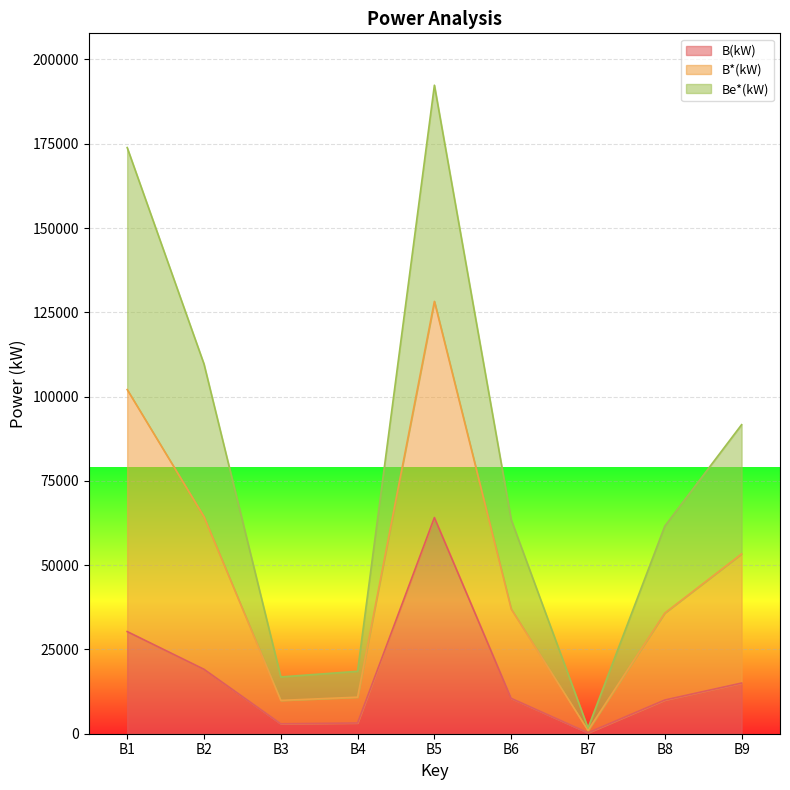

Between B9 and B1, which is larger?

B1